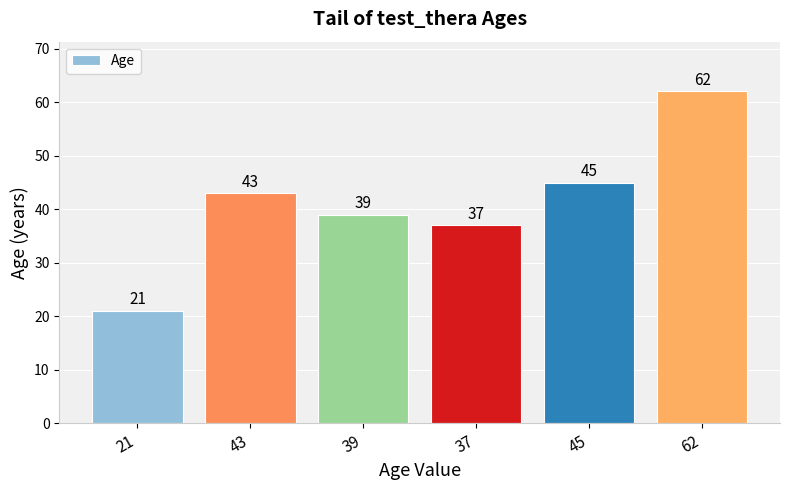

What is the smallest value displayed?

21